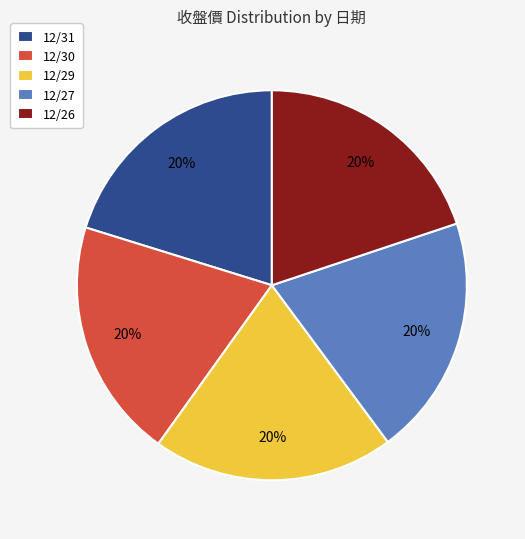

What percentage is the 12/27 slice, to the nearest percent?

20%